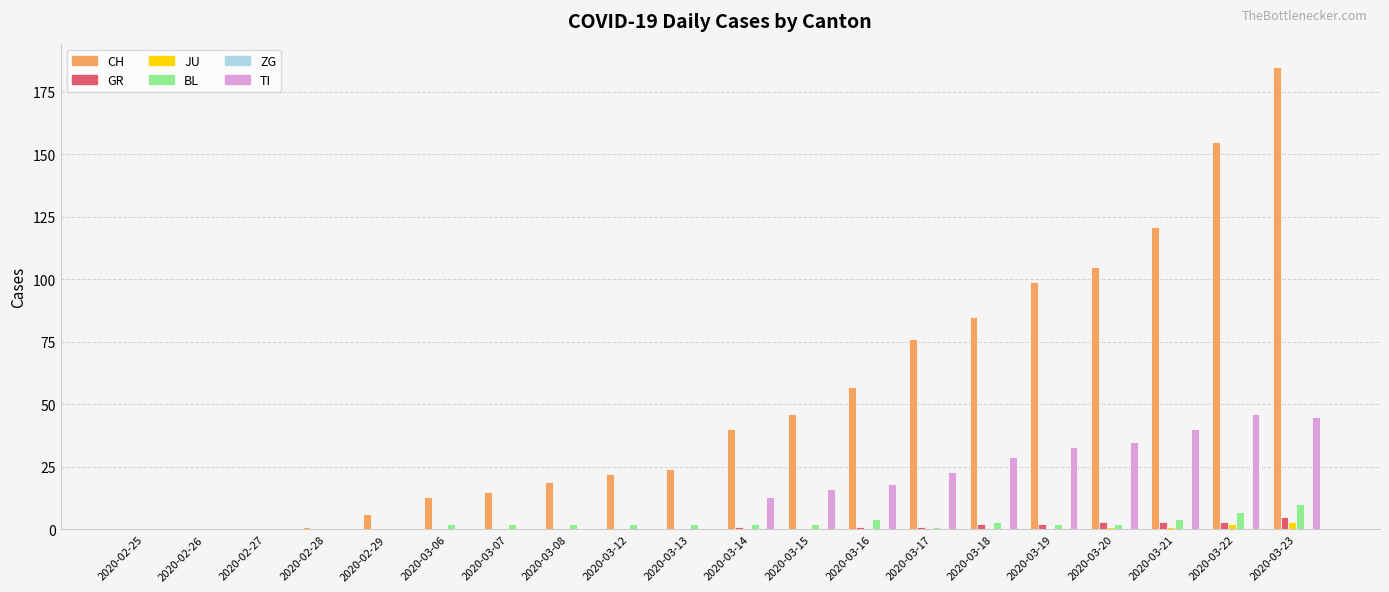

Is the value of JU at 2020-03-23 greater than the value of CH at 2020-03-13?

No